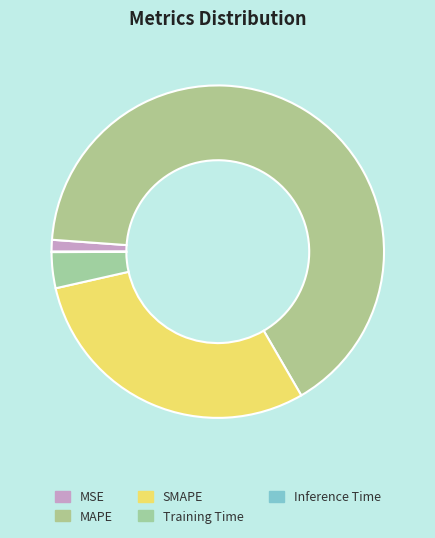

Is there a majority slice in this chart?

Yes